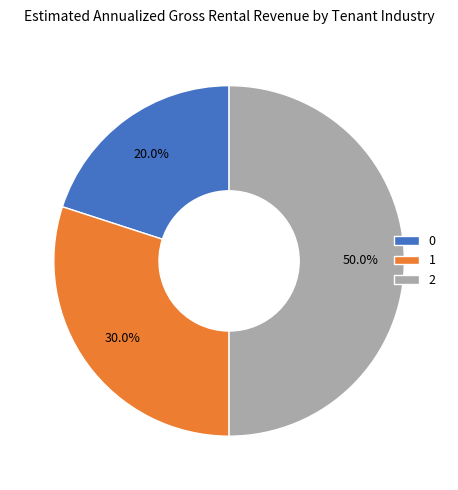

Which category has the biggest portion of the pie?

2